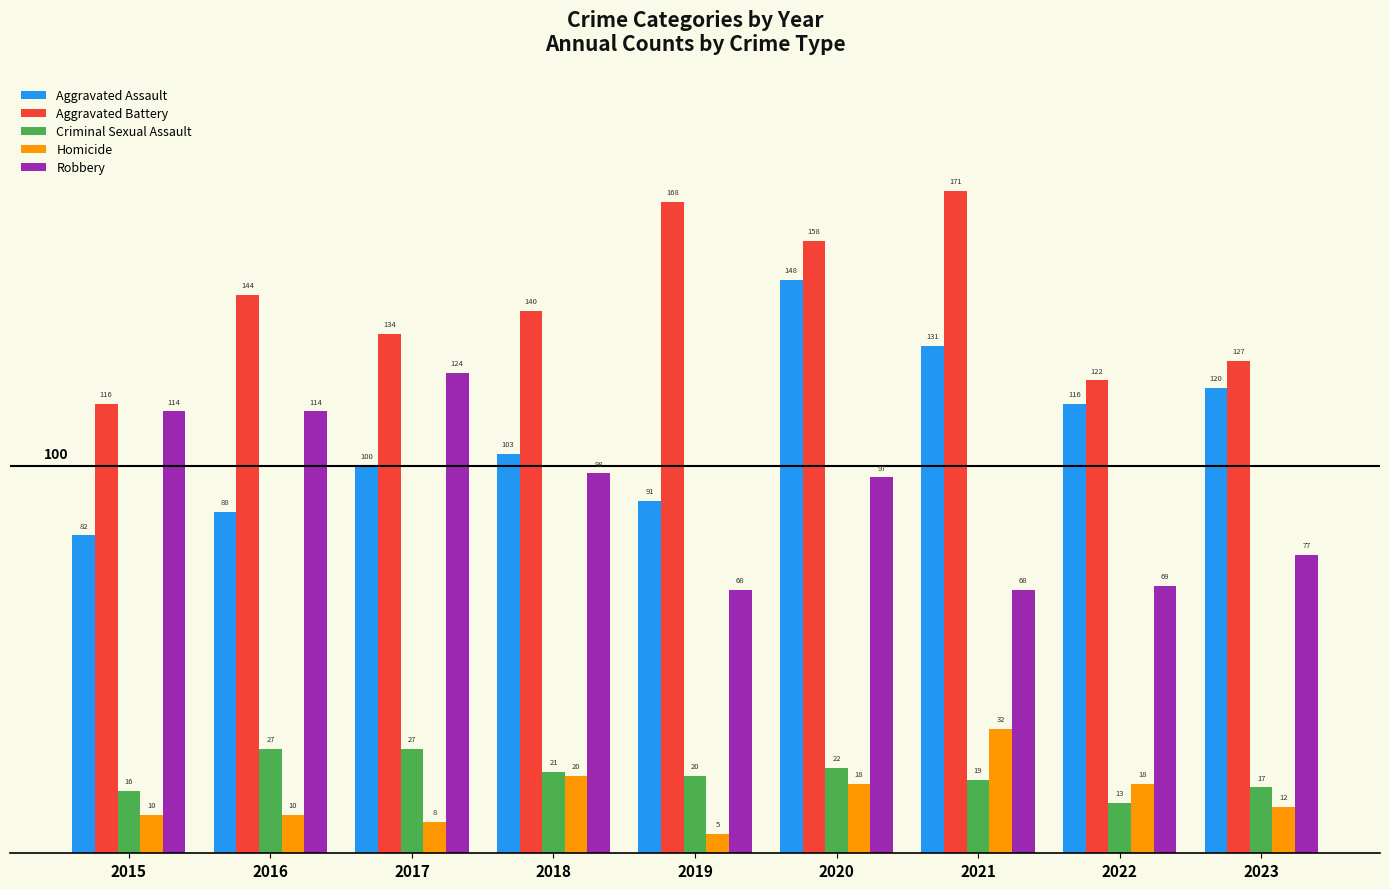

What is the difference between the Aggravated Assault values at 2019 and 2016?

3